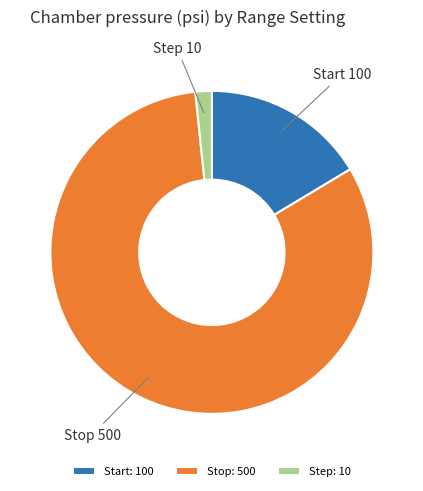

Rank the categories by value from highest to lowest.

Stop, Start, Step